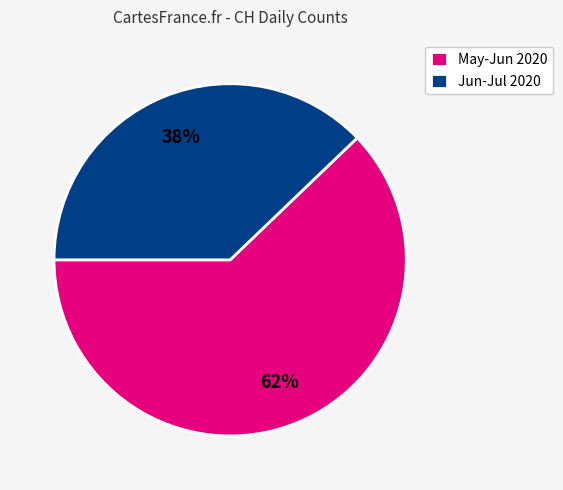

Between May-Jun 2020 and Jun-Jul 2020, which is larger?

May-Jun 2020